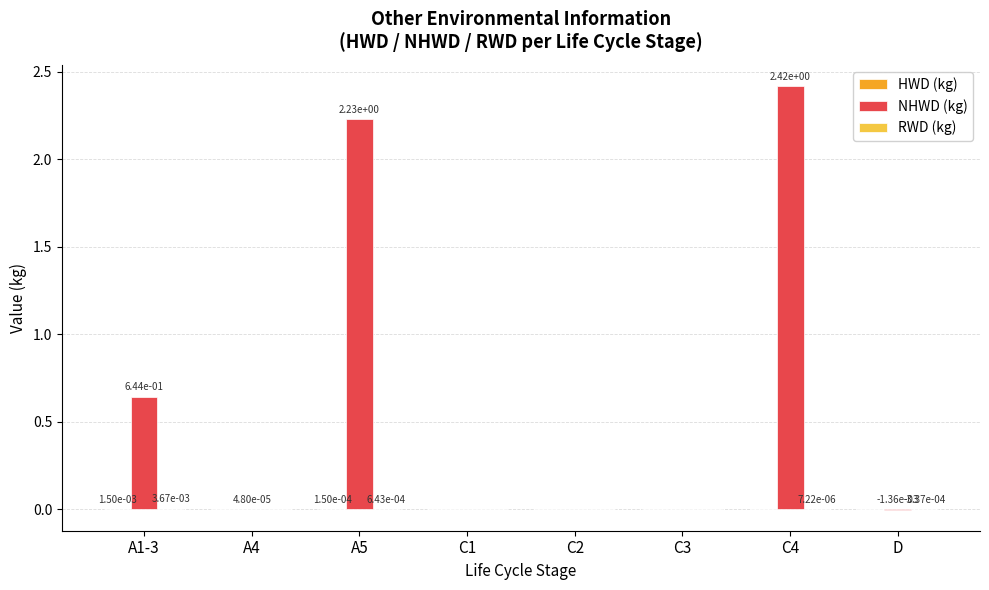

At which category is the sum across all series the highest?

C4